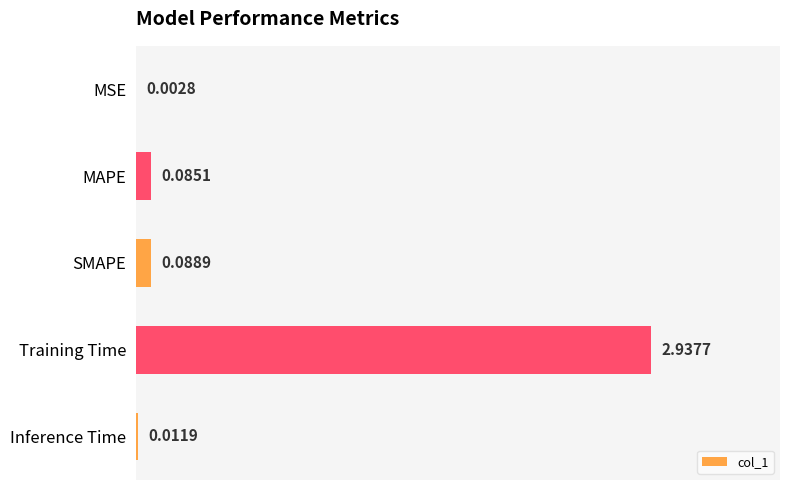

At which label is the value closest to 1?

SMAPE